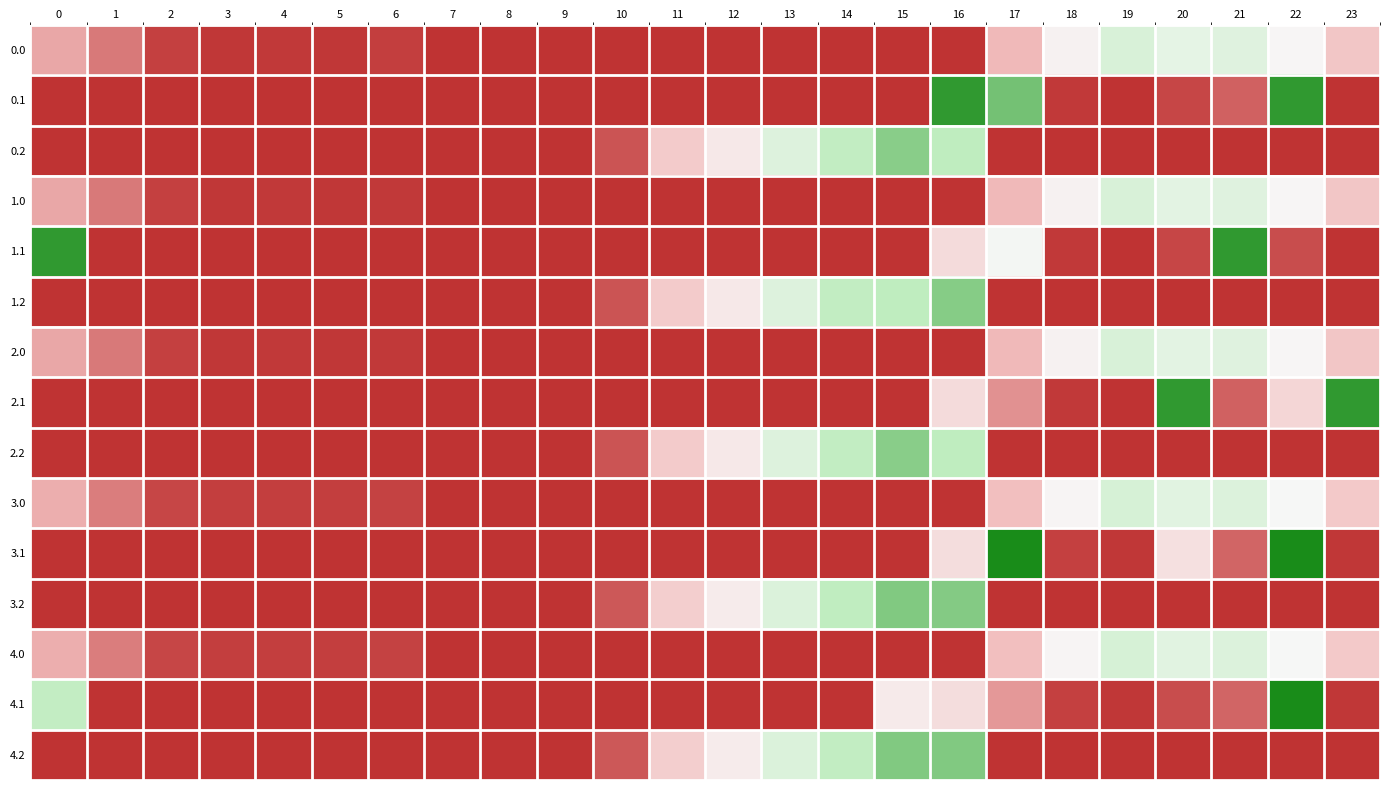

Reading left to right, transcribe all the data shown in this chart.

0.0: 0=82.0	1=49.5	2=10.3	3=4.4	4=4.9	5=3.8	6=8.0	7=0.0	8=0.0	9=0.0	10=0.0	11=0.0	12=0.0	13=0.0	14=0.0	15=0.0	16=0.0	17=94.8	18=186.7	19=249.2	20=227.5	21=238.4	22=192.3	23=111.3
0.1: 0=0.0	1=0.0	2=0.0	3=0.0	4=0.0	5=0.0	6=0.0	7=0.0	8=0.0	9=0.0	10=0.0	11=0.0	12=0.0	13=0.0	14=0.0	15=0.0	16=377.0	17=337.4	18=5.4	19=0.2	20=14.5	21=32.4	22=377.0	23=0.0
0.2: 0=0.0	1=0.0	2=0.0	3=0.0	4=0.0	5=0.0	6=0.0	7=0.0	8=0.0	9=0.0	10=23.5	11=120.6	12=171.2	13=240.4	14=287.4	15=325.8	16=294.0	17=0.0	18=0.0	19=0.0	20=0.0	21=0.0	22=0.0	23=0.0
1.0: 0=82.0	1=49.5	2=10.3	3=4.4	4=4.9	5=3.8	6=5.7	7=0.0	8=0.0	9=0.0	10=0.0	11=0.0	12=0.0	13=0.0	14=0.0	15=0.0	16=0.0	17=94.8	18=186.7	19=249.2	20=229.9	21=238.4	22=192.3	23=111.3
1.1: 0=377.0	1=0.0	2=0.0	3=0.0	4=0.0	5=0.0	6=0.0	7=0.0	8=0.0	9=0.0	10=0.0	11=0.0	12=0.0	13=0.0	14=0.0	15=0.0	16=147.3	17=202.7	18=5.4	19=0.2	20=14.5	21=377.0	22=19.9	23=0.0
1.2: 0=0.0	1=0.0	2=0.0	3=0.0	4=0.0	5=0.0	6=0.0	7=0.0	8=0.0	9=0.0	10=23.5	11=120.6	12=171.2	13=240.4	14=287.4	15=293.2	16=326.6	17=0.0	18=0.0	19=0.0	20=0.0	21=0.0	22=0.0	23=0.0
2.0: 0=82.0	1=49.5	2=10.3	3=4.4	4=4.9	5=3.8	6=5.7	7=0.0	8=0.0	9=0.0	10=0.0	11=0.0	12=0.0	13=0.0	14=0.0	15=0.0	16=0.0	17=94.8	18=186.7	19=249.2	20=229.9	21=238.4	22=192.3	23=111.3
2.1: 0=0.0	1=0.0	2=0.0	3=0.0	4=0.0	5=0.0	6=0.0	7=0.0	8=0.0	9=0.0	10=0.0	11=0.0	12=0.0	13=0.0	14=0.0	15=0.0	16=147.3	17=66.6	18=5.4	19=0.2	20=377.0	21=32.4	22=138.1	23=377.0
2.2: 0=0.0	1=0.0	2=0.0	3=0.0	4=0.0	5=0.0	6=0.0	7=0.0	8=0.0	9=0.0	10=23.5	11=120.6	12=171.2	13=240.4	14=287.4	15=325.8	16=294.0	17=0.0	18=0.0	19=0.0	20=0.0	21=0.0	22=0.0	23=0.0
3.0: 0=86.0	1=53.5	2=14.3	3=8.4	4=8.9	5=7.8	6=12.0	7=0.0	8=0.0	9=0.0	10=0.0	11=0.0	12=0.0	13=0.0	14=0.0	15=0.0	16=0.0	17=98.7	18=190.7	19=253.2	20=233.9	21=242.4	22=196.3	23=115.3
3.1: 0=0.0	1=0.0	2=0.0	3=0.0	4=0.0	5=0.0	6=0.0	7=0.0	8=0.0	9=0.0	10=0.0	11=0.0	12=0.0	13=0.0	14=0.0	15=0.0	16=151.3	17=392.0	18=9.4	19=4.2	20=155.3	21=36.4	22=392.0	23=3.4
3.2: 0=0.0	1=0.0	2=0.0	3=0.0	4=0.0	5=0.0	6=0.0	7=0.0	8=0.0	9=0.0	10=27.5	11=124.6	12=175.2	13=244.4	14=291.4	15=329.8	16=328.2	17=0.0	18=0.0	19=0.0	20=0.0	21=0.0	22=0.0	23=0.0
4.0: 0=86.0	1=53.5	2=14.3	3=8.4	4=8.9	5=7.8	6=12.0	7=0.0	8=0.0	9=0.0	10=0.0	11=0.0	12=0.0	13=0.0	14=0.0	15=0.0	16=0.0	17=98.7	18=190.7	19=253.2	20=233.9	21=242.4	22=196.3	23=115.3
4.1: 0=285.1	1=0.0	2=0.0	3=0.0	4=0.0	5=0.0	6=0.0	7=0.0	8=0.0	9=0.0	10=0.0	11=0.0	12=0.0	13=0.0	14=0.0	15=173.1	16=151.3	17=70.6	18=9.4	19=4.2	20=18.5	21=36.4	22=392.0	23=3.4
4.2: 0=0.0	1=0.0	2=0.0	3=0.0	4=0.0	5=0.0	6=0.0	7=0.0	8=0.0	9=0.0	10=27.5	11=124.6	12=175.2	13=244.4	14=289.0	15=329.8	16=330.6	17=0.0	18=0.0	19=0.0	20=0.0	21=0.0	22=0.0	23=0.0